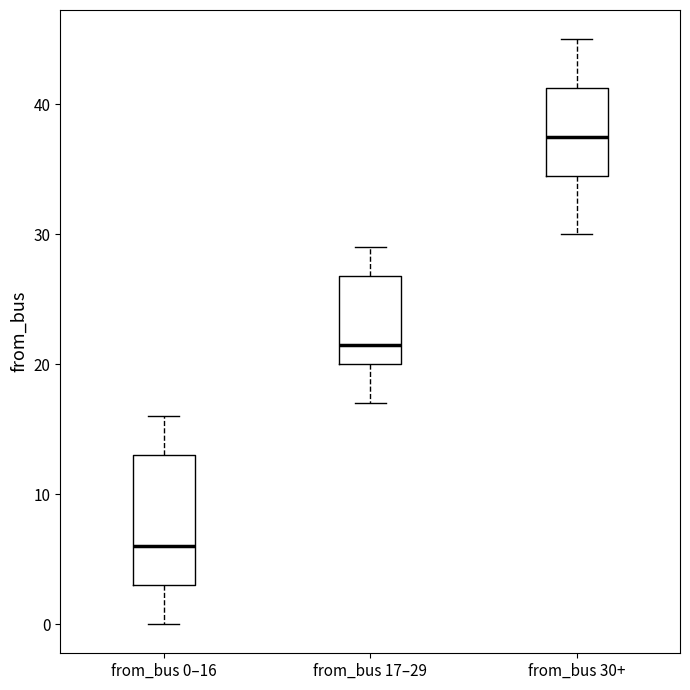

Where does the median line of the box for from_bus 30+ sit on the y-axis? The values are not printed on the chart, so give them approximately, as read against the axis.

38